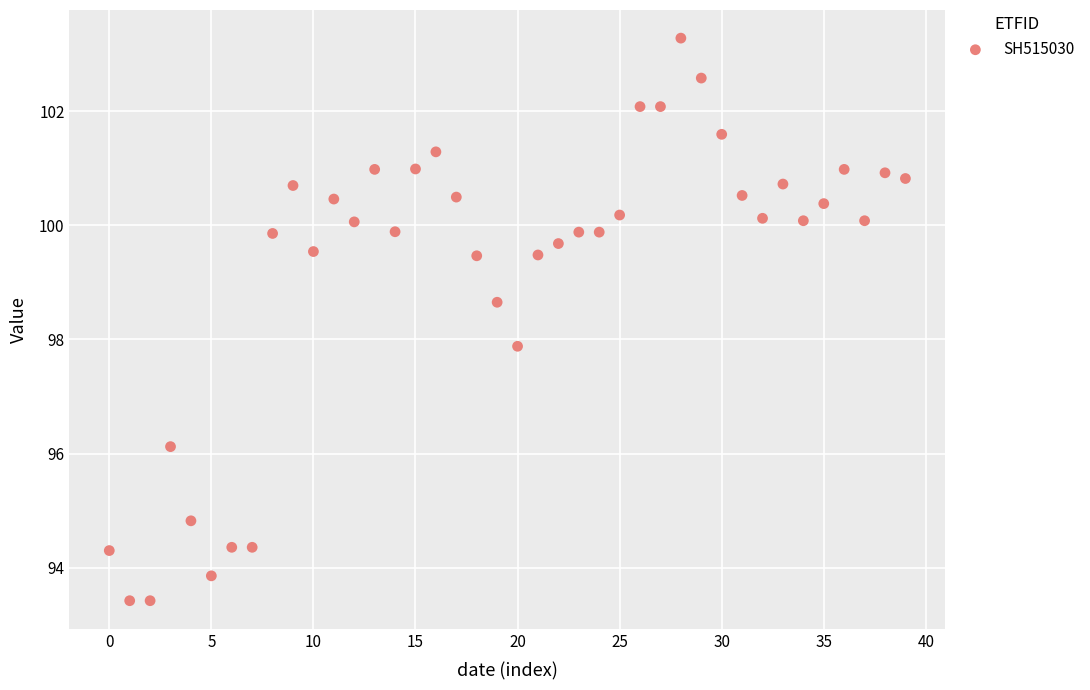

What Y value in the scatter plot is closest to 98?

97.9